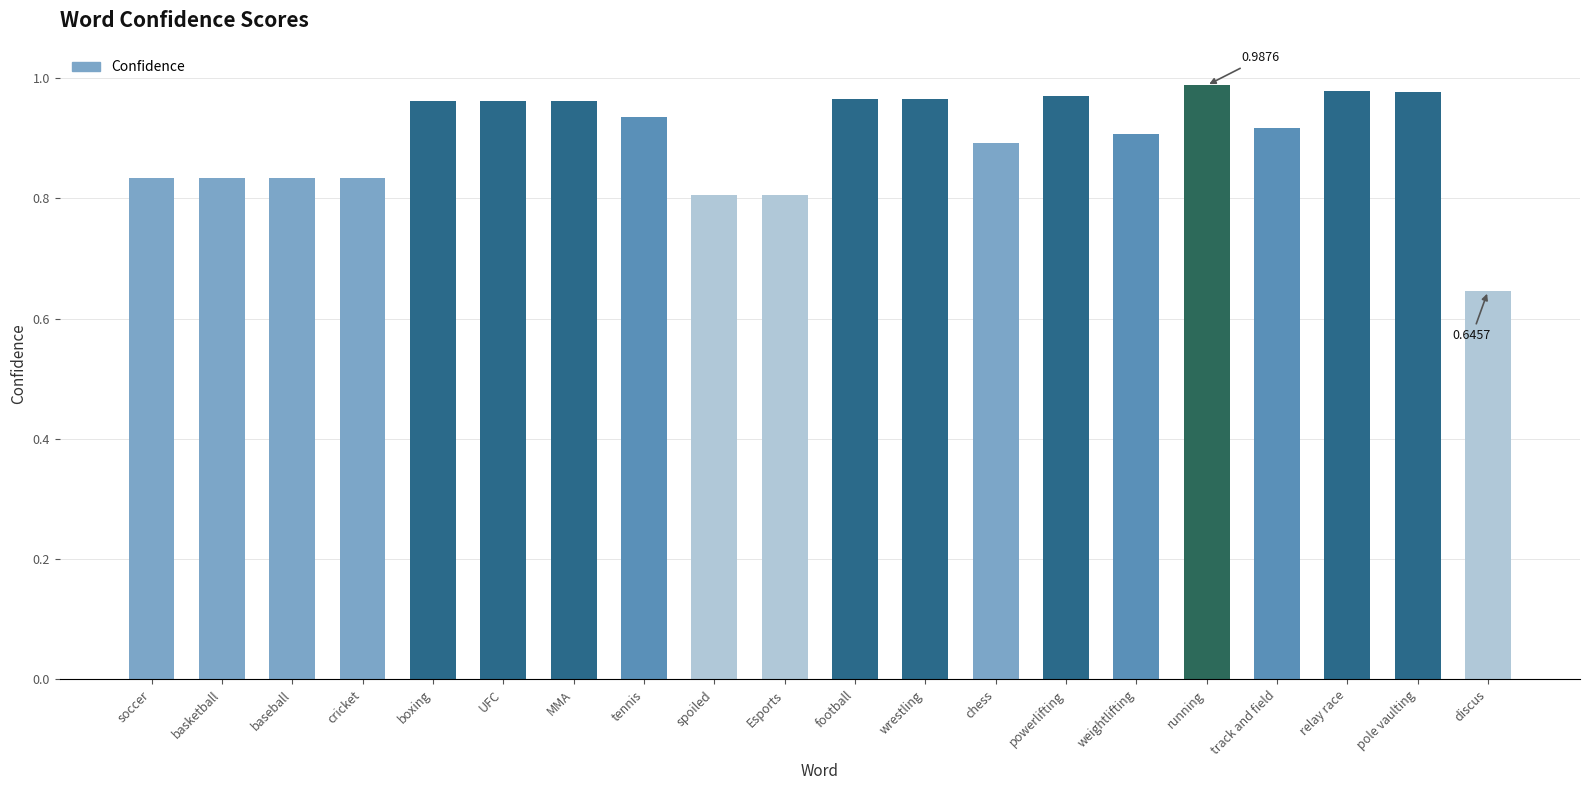

What is the sum of the values at wrestling and track and field?

1.9